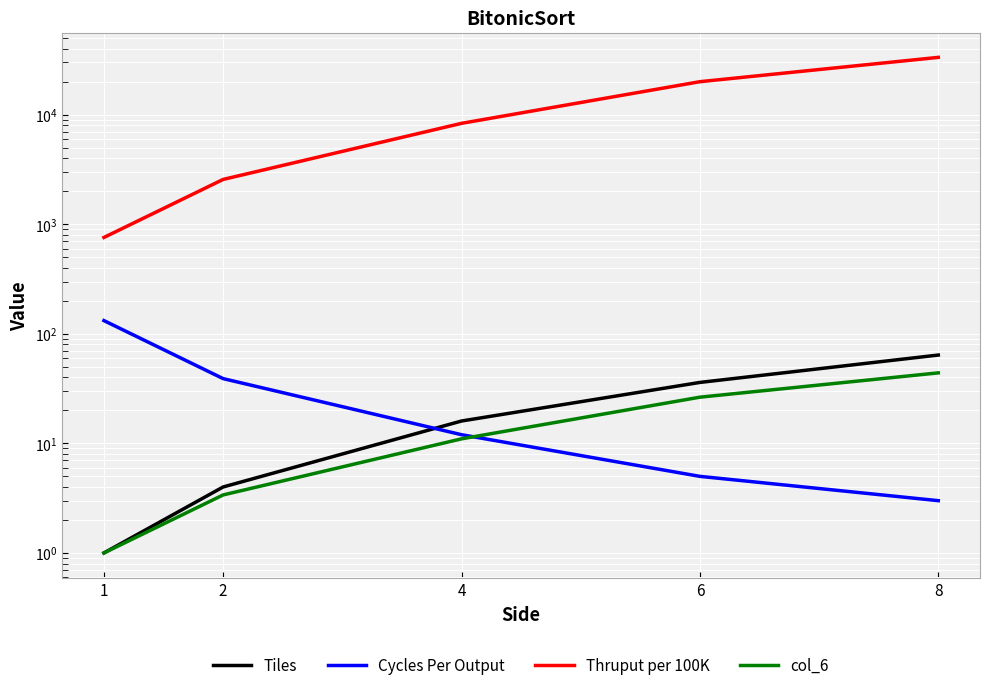

What is the value of the col_6 point at the 5th from the left?

44.0